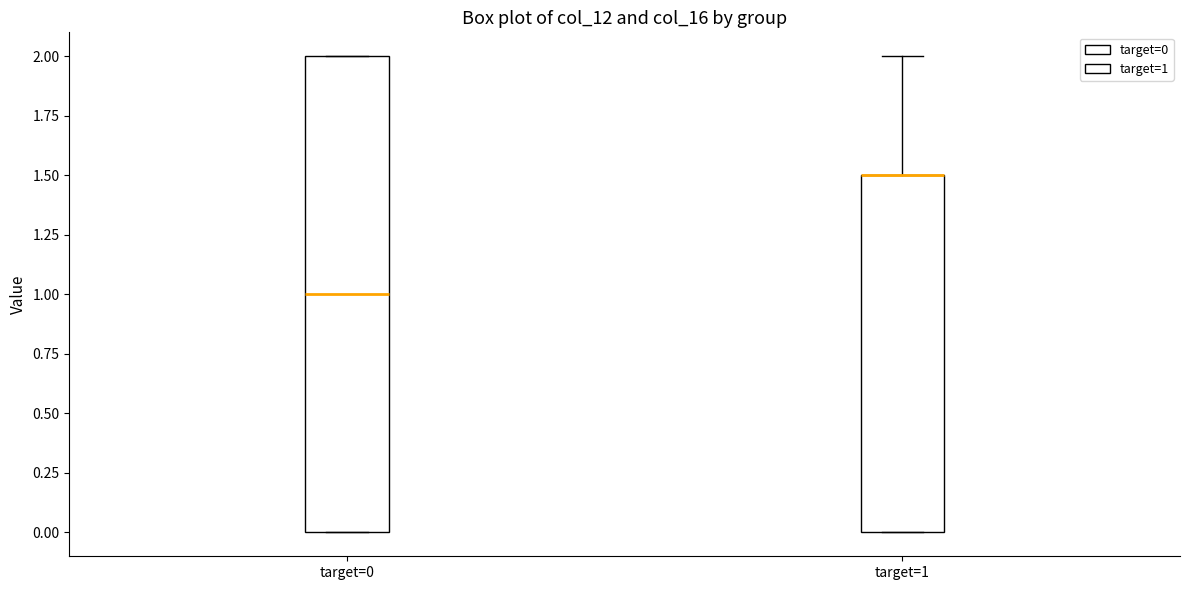

Comparing the boxes themselves (not the whiskers), which one is the tallest?

target=0